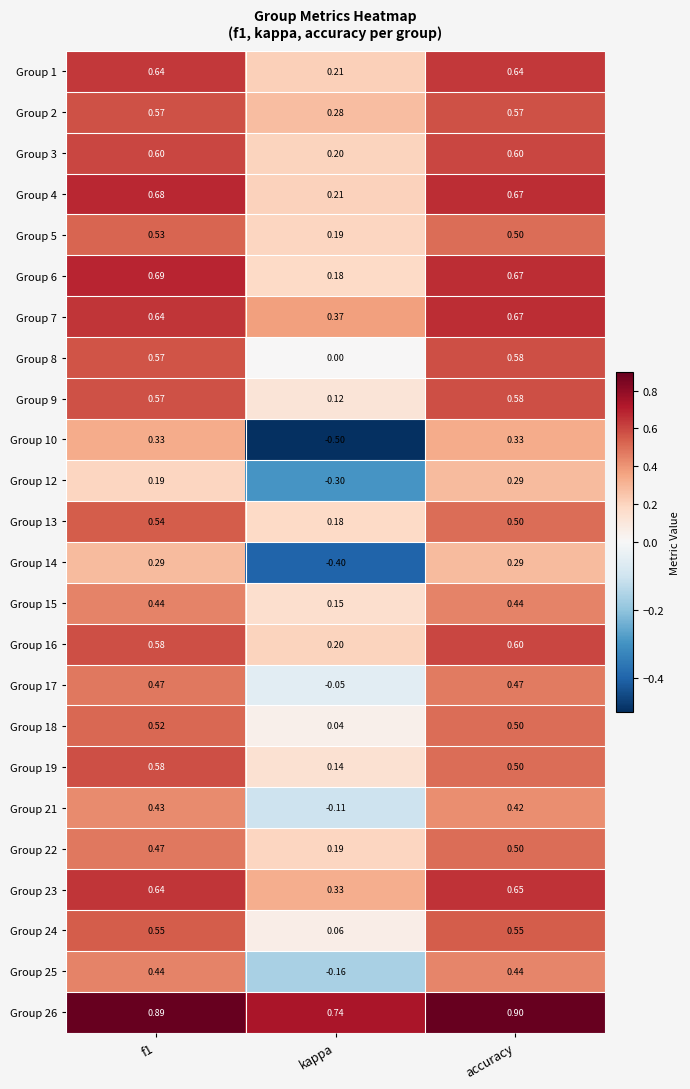

Which category has the lowest value in the Group 26 series?

kappa